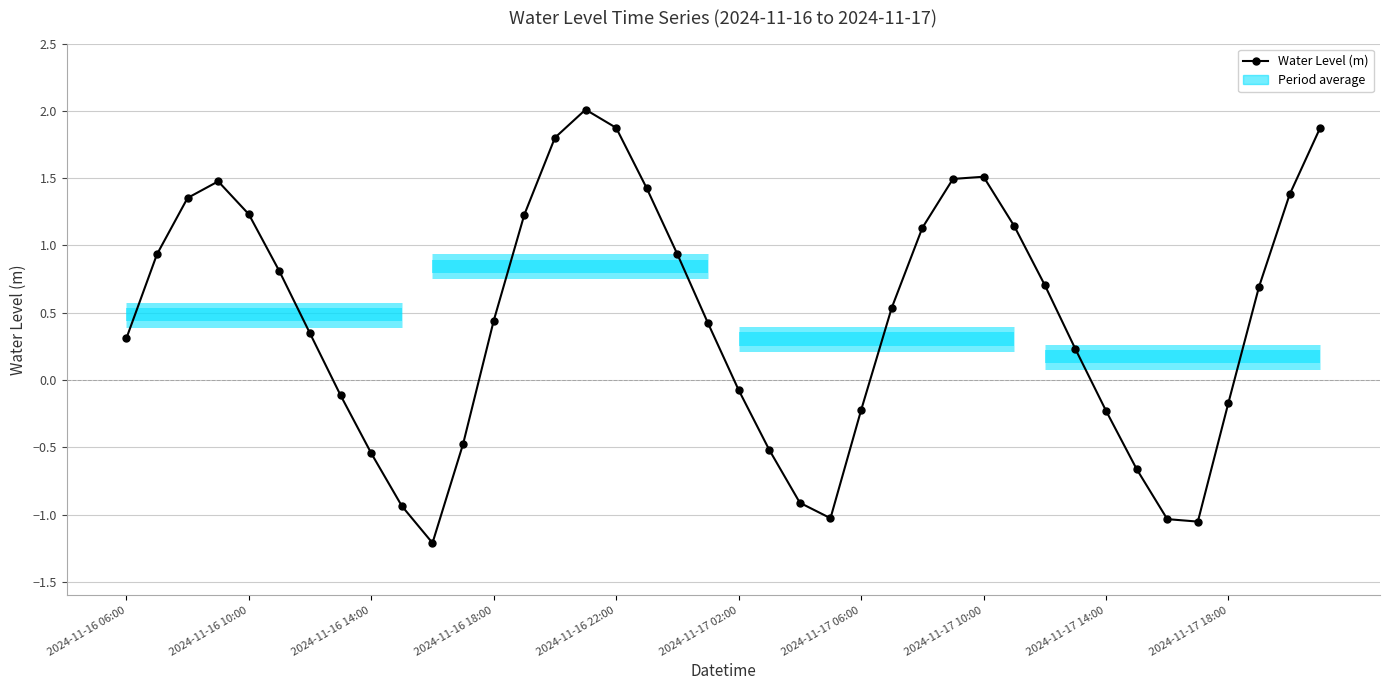

Is it true that the value at 33 is -0.7?

True